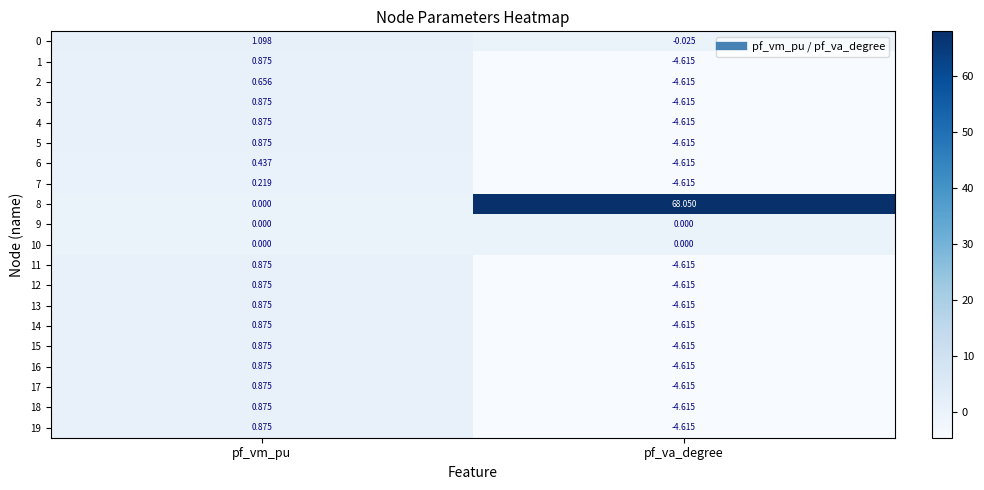

Which category has the highest value in the 16 series?

pf_vm_pu